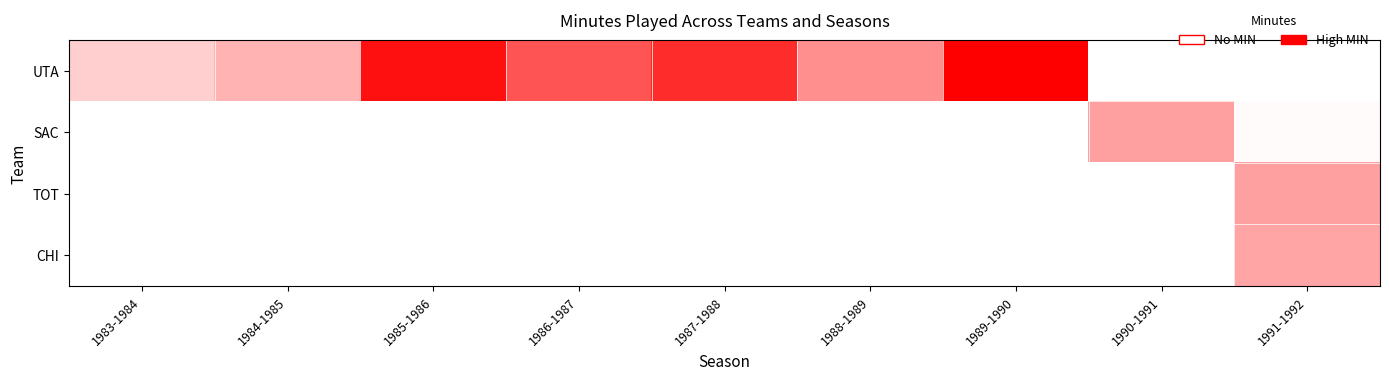

What is the difference between the highest and lowest values at 1986-1987?

1453